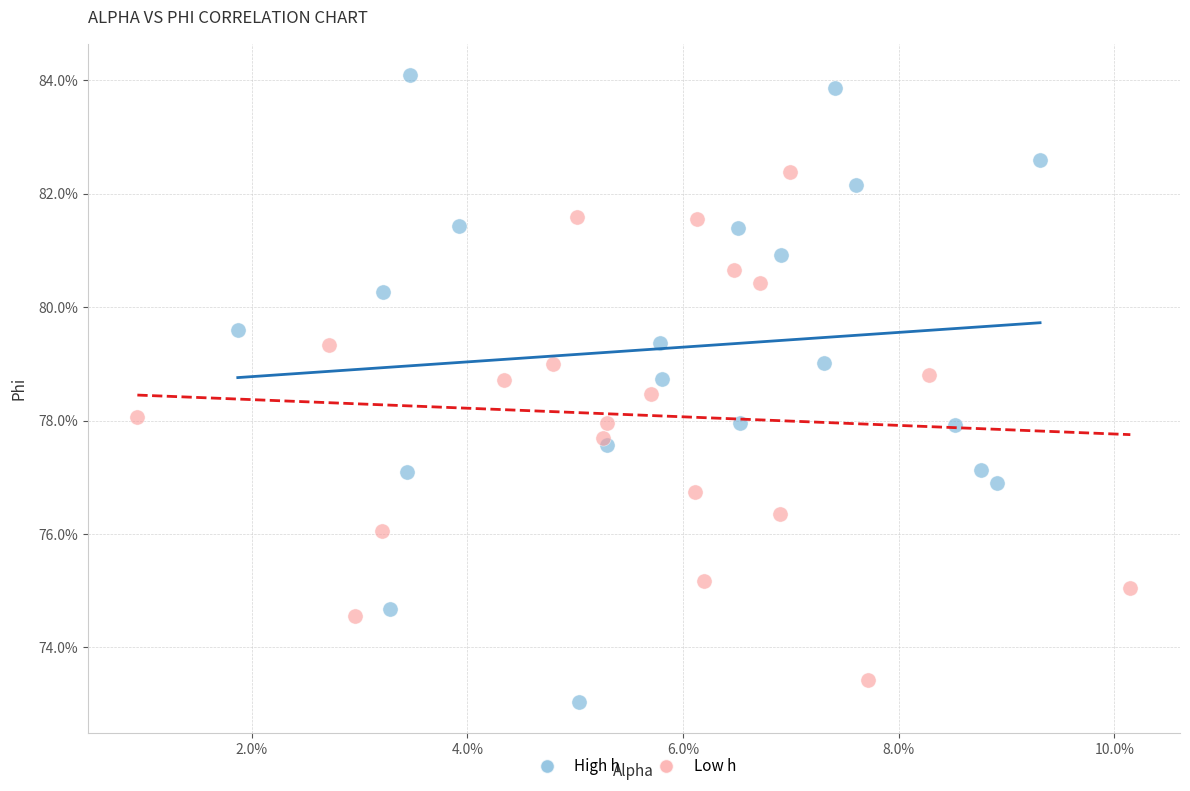

What are all the series names shown in the legend?

High h, Low h